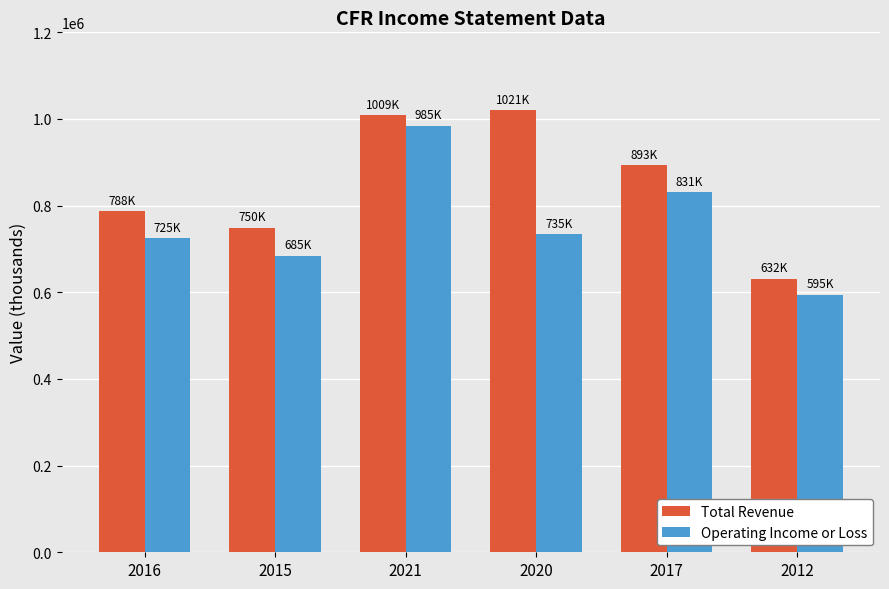

What is the total value across all series at 2015?

1434300